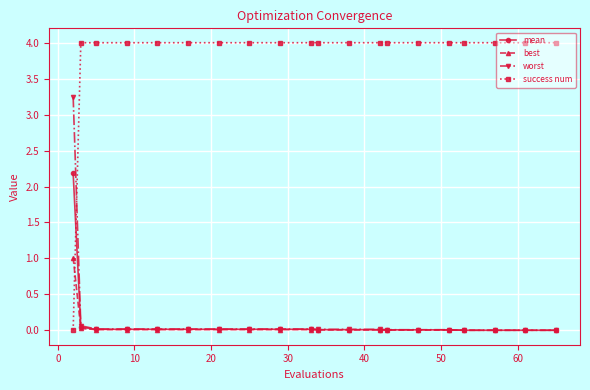

Which series has the largest range (max minus min)?

success num